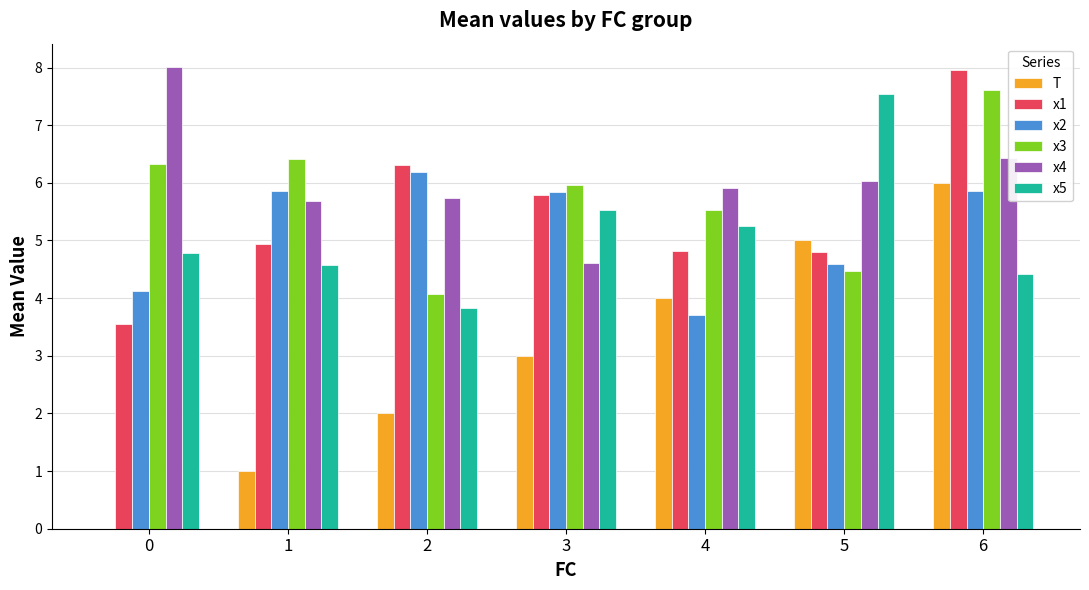

What is the greatest value displayed?

8.0